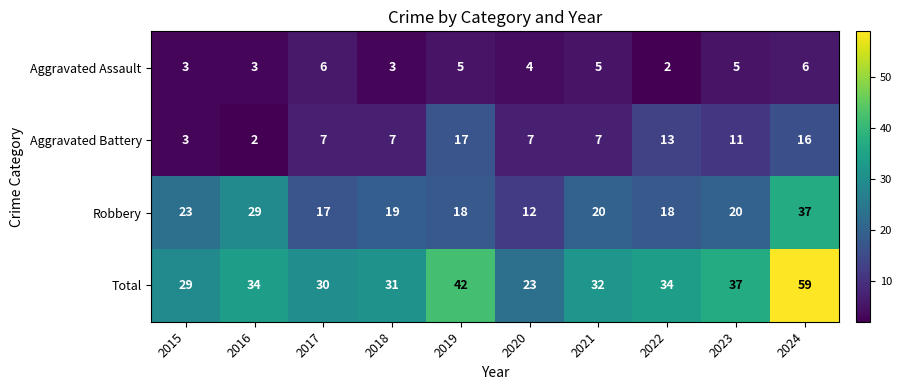

What is the spread (max minus min) of values at 2018?

28